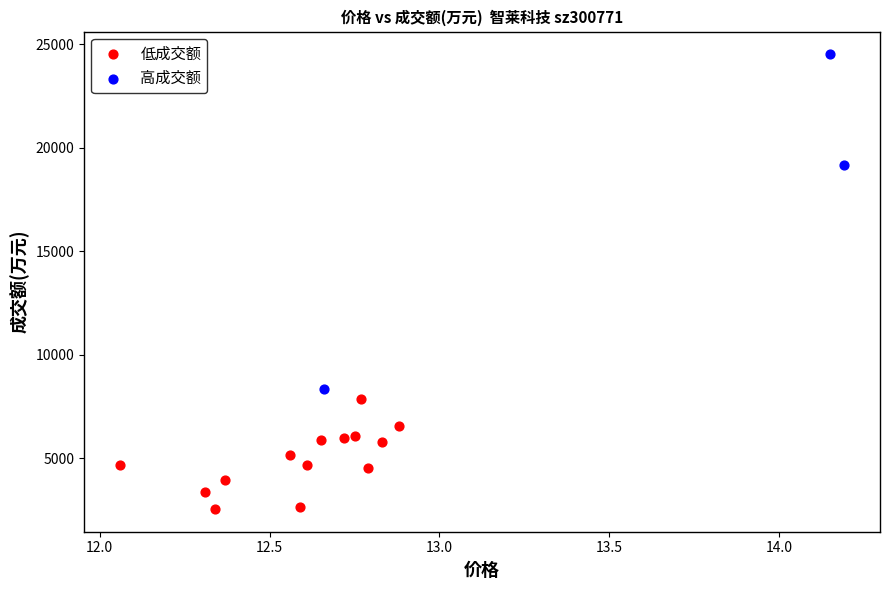

Which series contains the lowest Y value?

低成交额